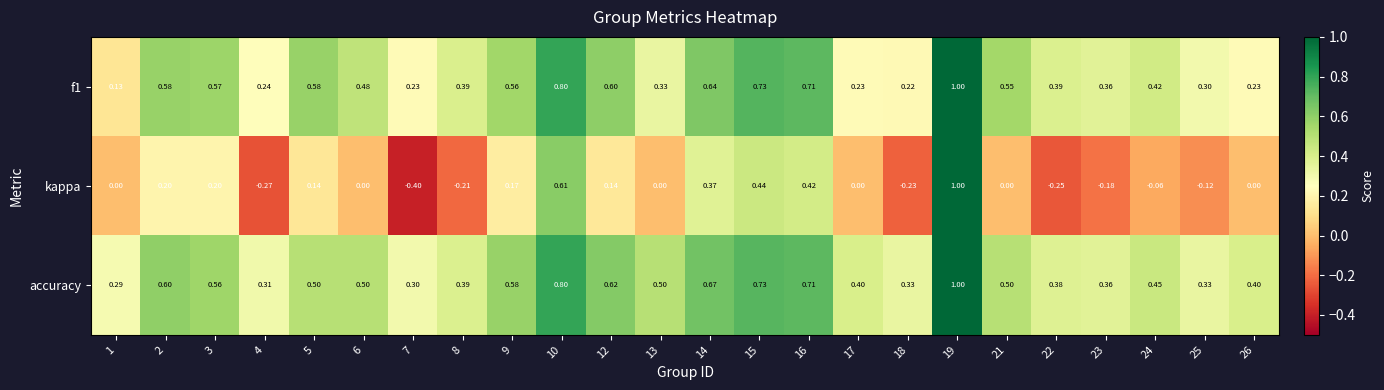

What is the total value across all series at 5?

1.2